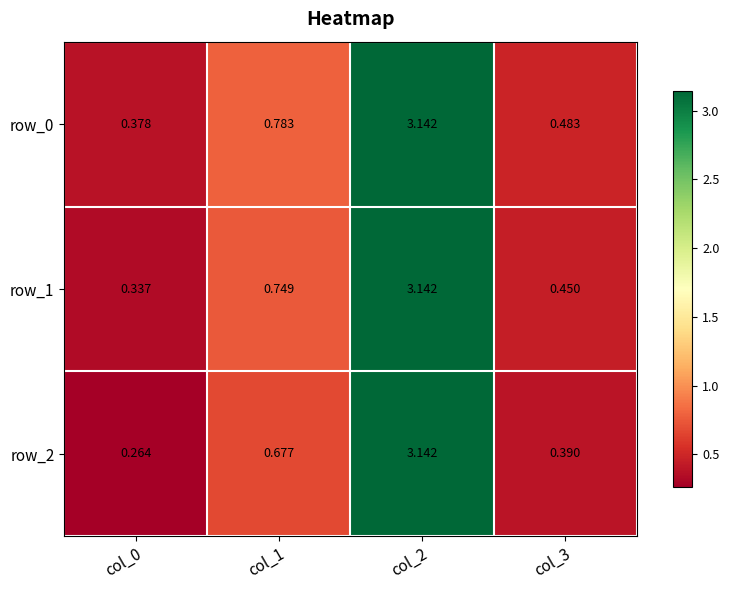

What is the spread (max minus min) of values at col_1?

0.1